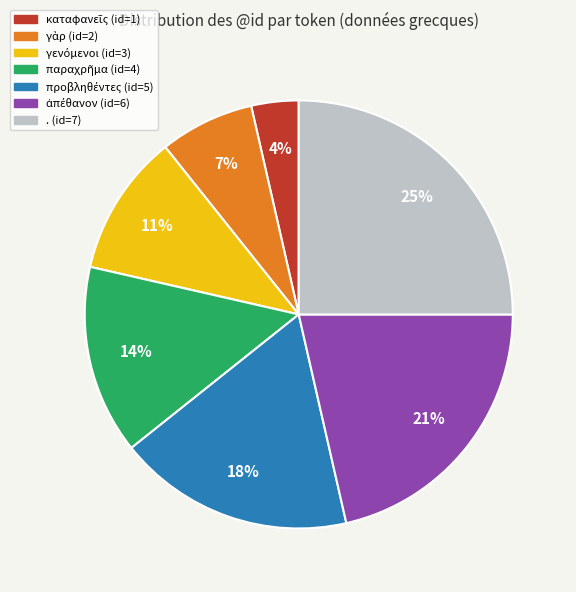

What is the largest slice in the pie chart?

. (id=7)